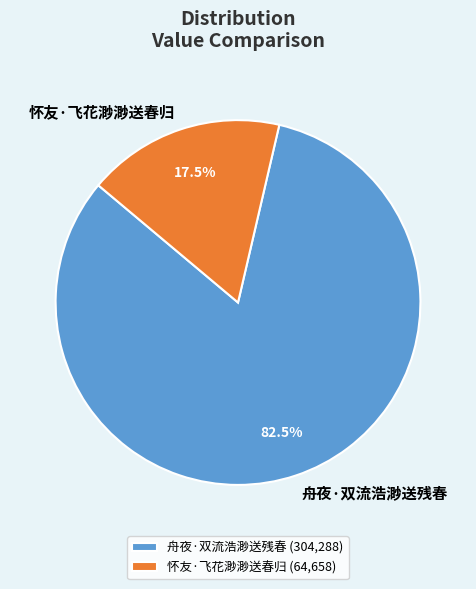

How many slices are in this pie chart?

2